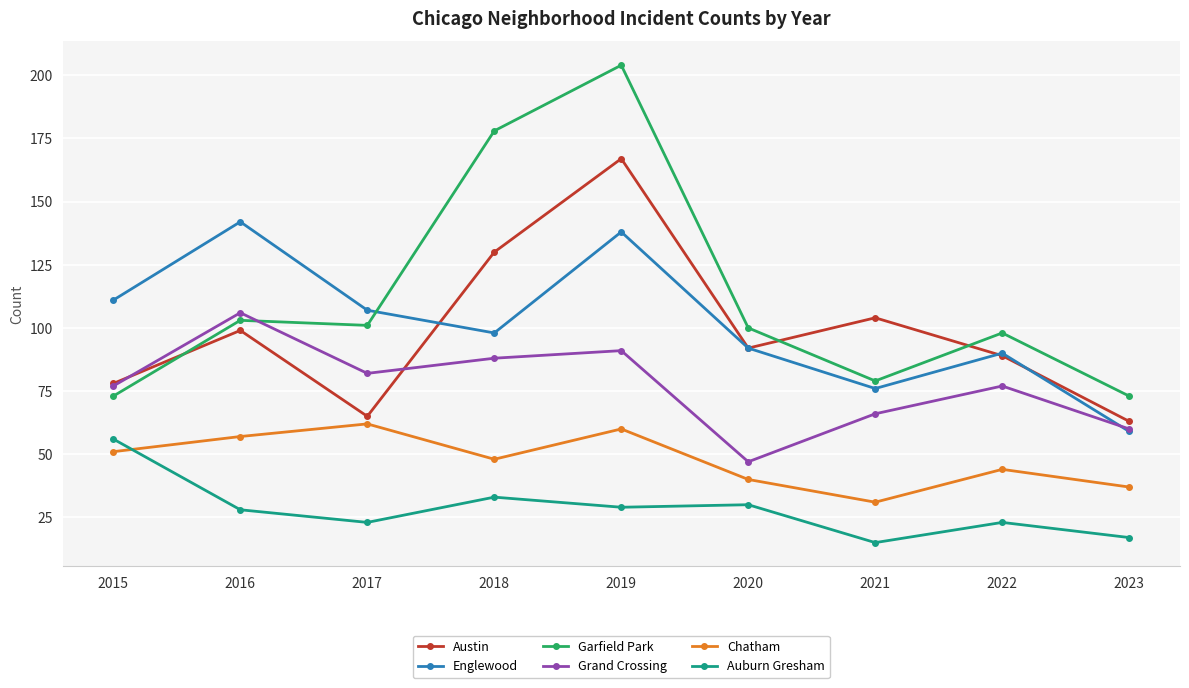

At which category does the chart reach its peak across all series?

2019